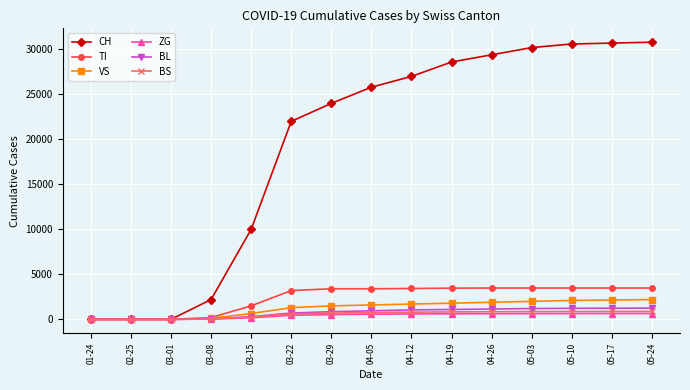

Does the chart have visible grid lines?

Yes